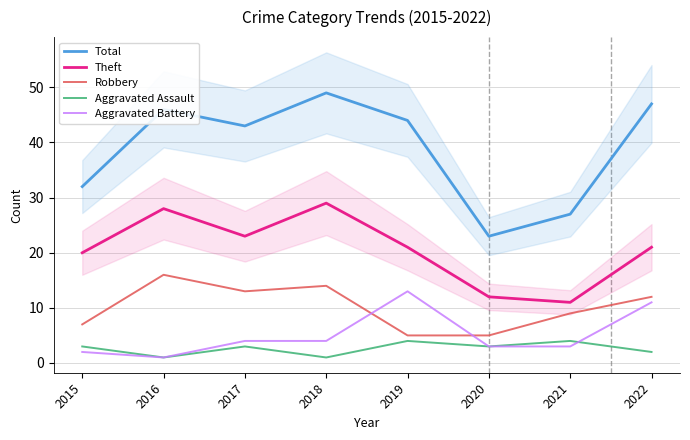

How many times do Aggravated Battery and Aggravated Assault cross each other?

1